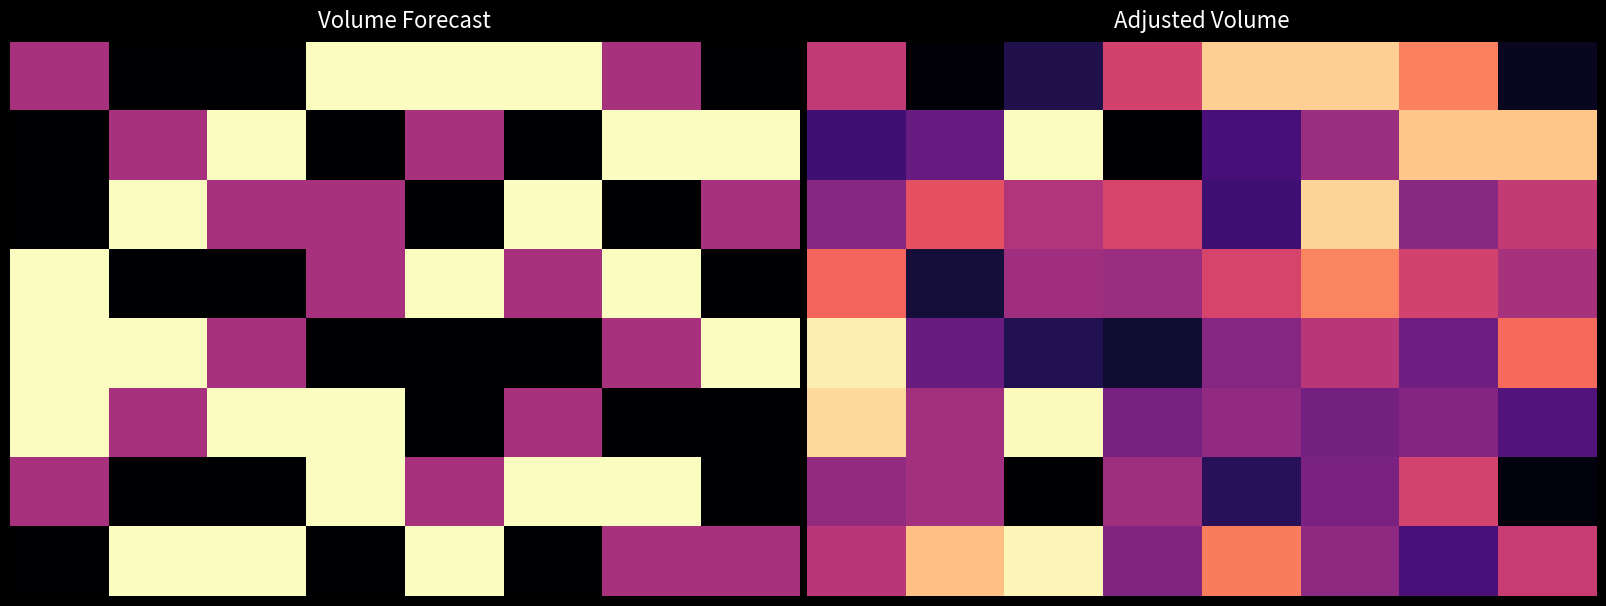

Reading left to right, extract all data points from this chart.

row_0: 15385.8	10474.5	11676.2	15818.9	18919.2	18919.4	17347.0	10939.0
row_1: 12395.3	13318.8	19867.8	10369.0	12548.0	14531.3	18738.5	18727.4
row_2: 14026.4	16336.5	15030.0	15902.1	12336.3	19035.0	14092.9	15436.5
row_3: 16817.6	11384.0	14600.9	14520.1	15862.6	17419.1	15756.6	14761.1
row_4: 19556.4	13365.8	11722.5	11256.4	14024.4	15161.4	13466.5	16929.1
row_5: 19157.2	14638.2	19771.1	13642.9	14276.2	13601.1	13985.4	12840.6
row_6: 14318.8	14682.4	10370.8	14582.8	11884.5	13744.5	15824.2	10632.9
row_7: 15211.8	18639.3	19695.2	13910.5	17289.6	14207.1	12570.9	15496.0